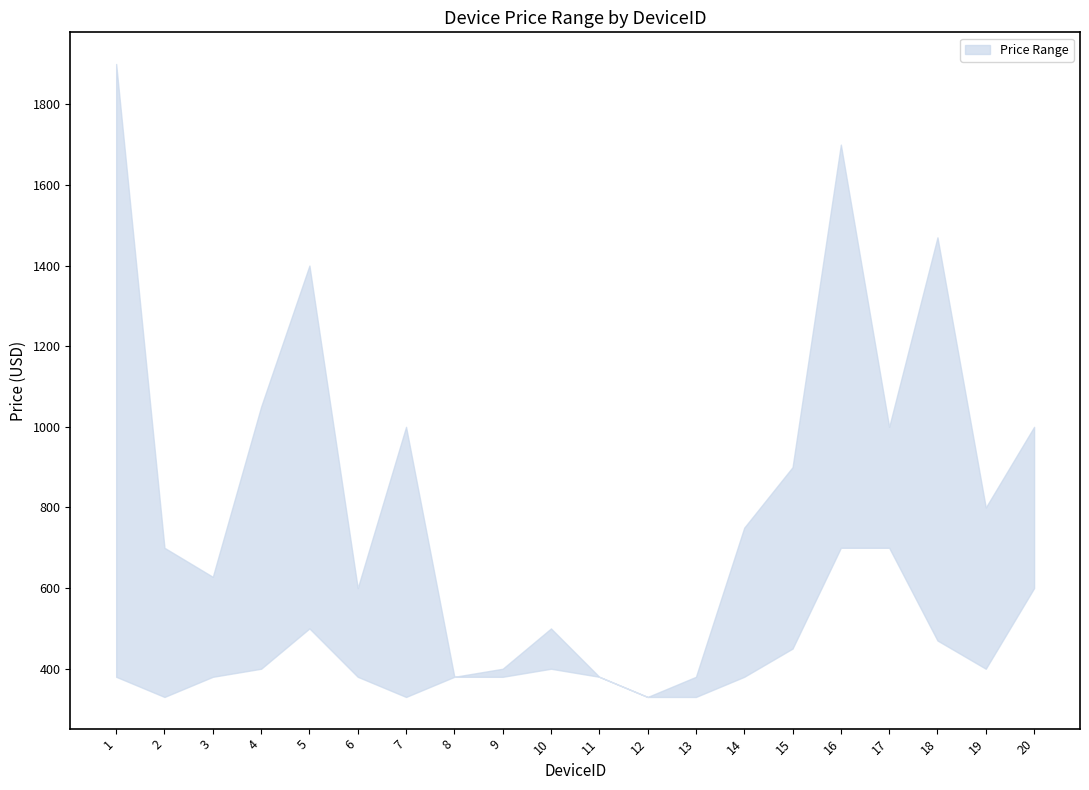

At how many categories does at least one series exceed 1686?

2